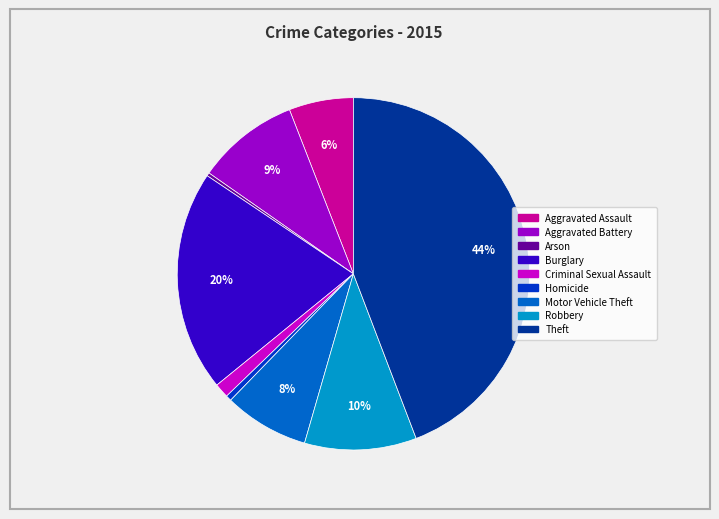

Which has a higher value, Arson or Burglary?

Burglary